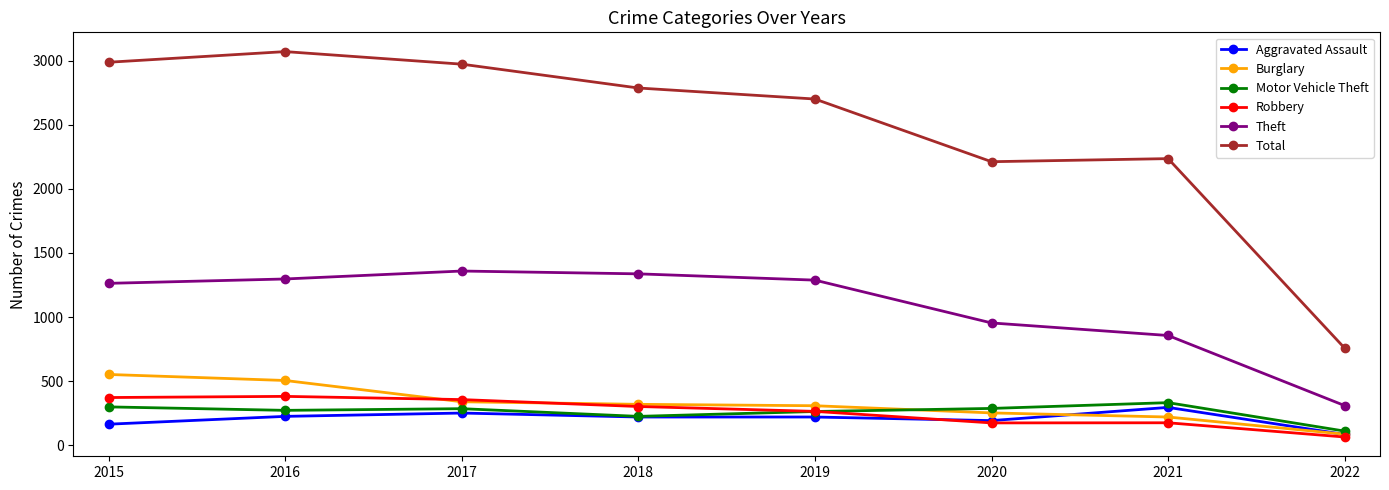

What is the difference between the maximum and minimum values in the Aggravated Assault series?

211